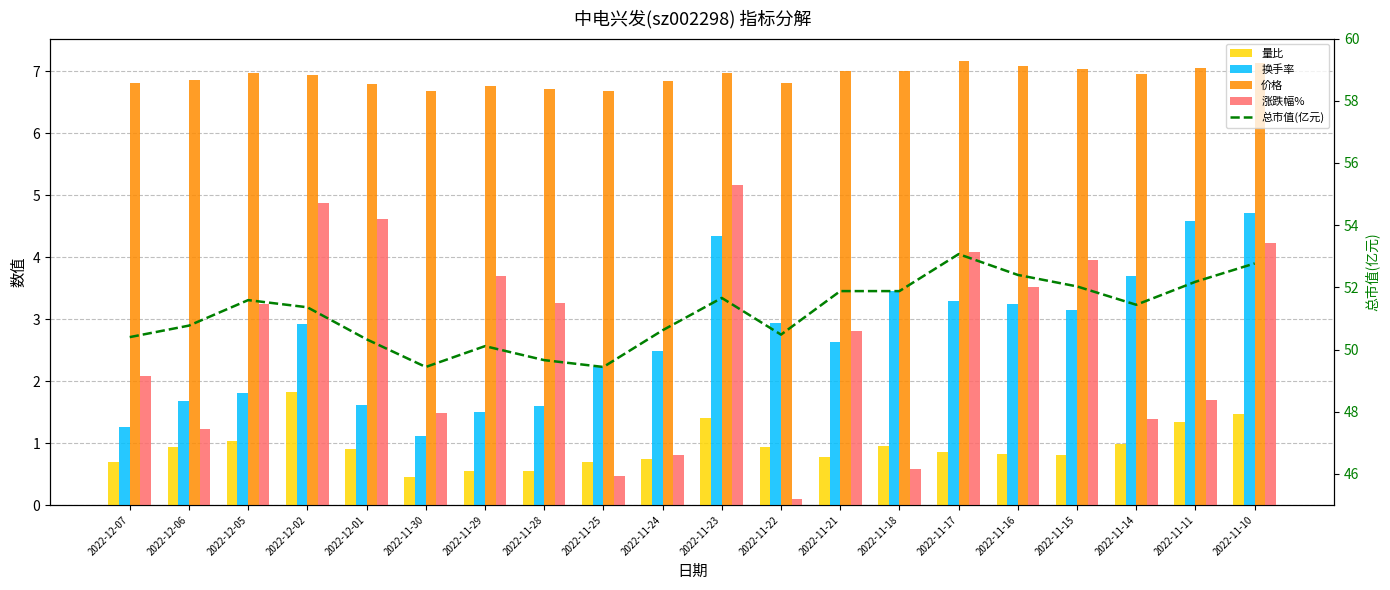

The 价格 series shows 10.5 at 2022-11-21. True or false?

False